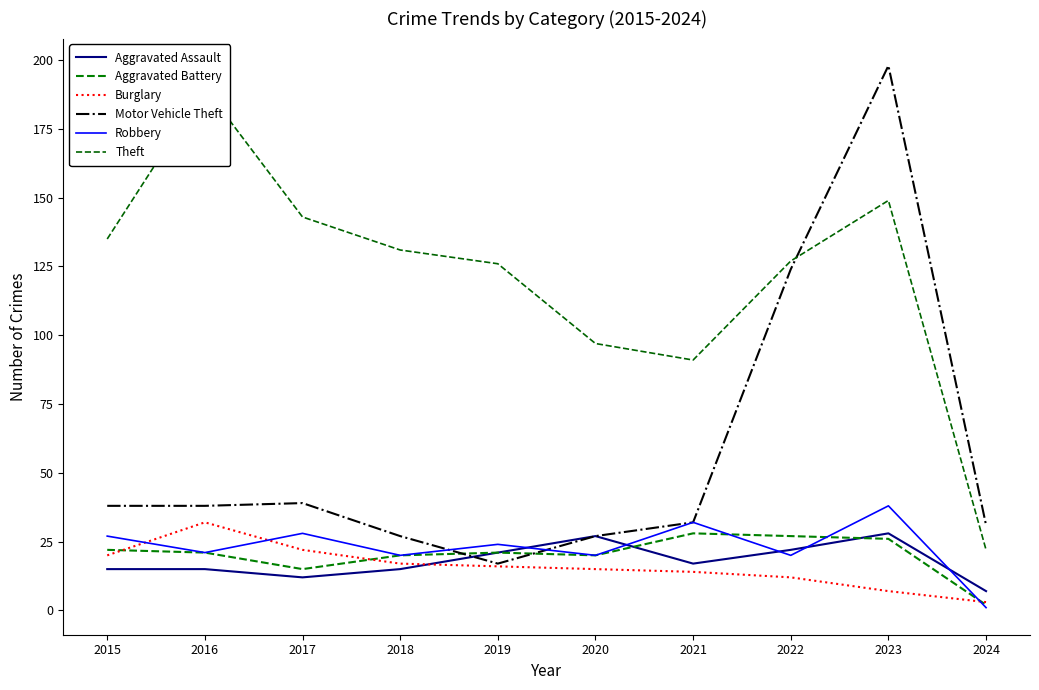

Which category has the lowest value across all series?

2024